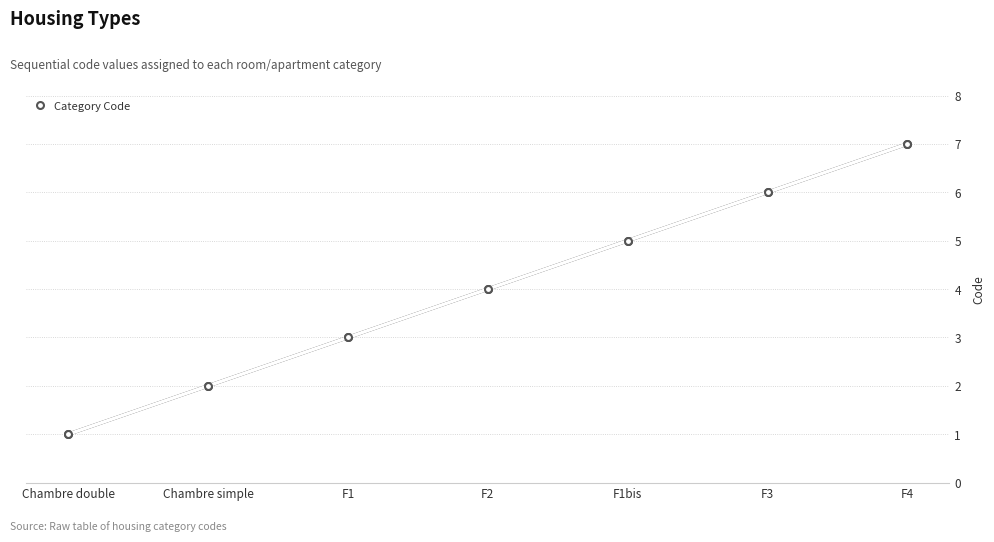

What is the sum of all values?

28